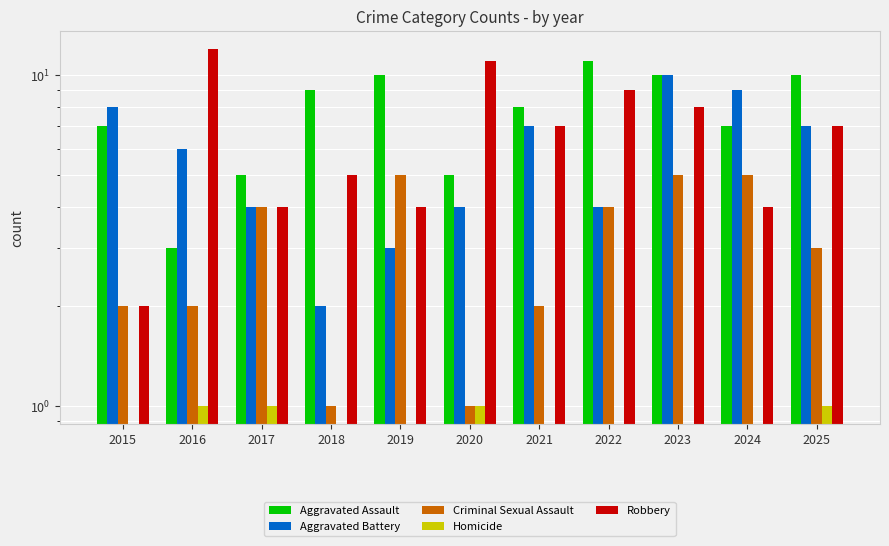

Count the number of categories in the chart.

11